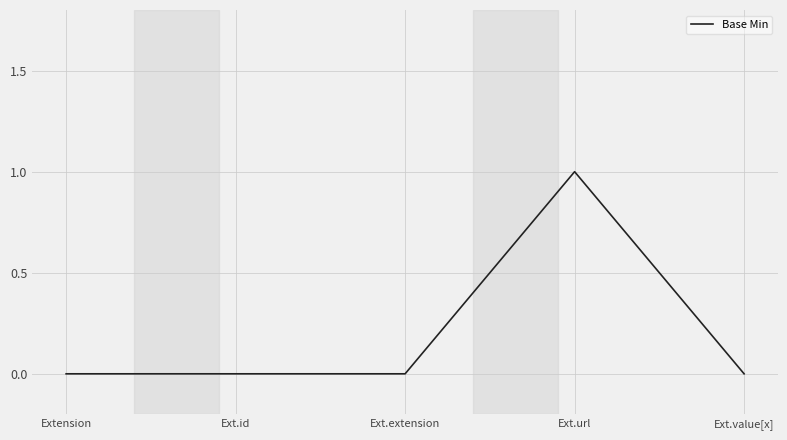

The chart shows a value of -1 at Ext.extension. True or false?

False